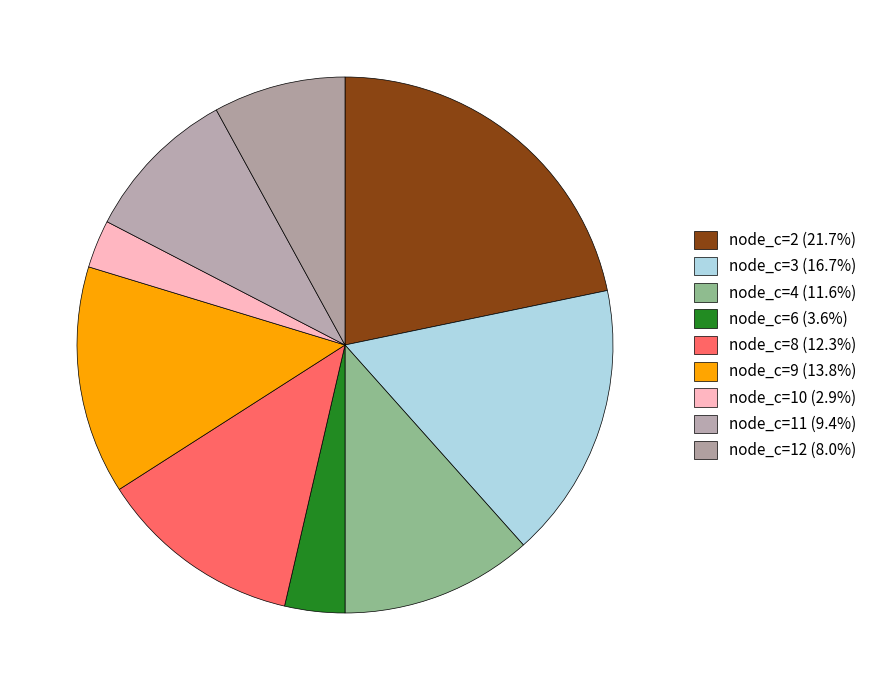

How many segments does this pie chart have?

9